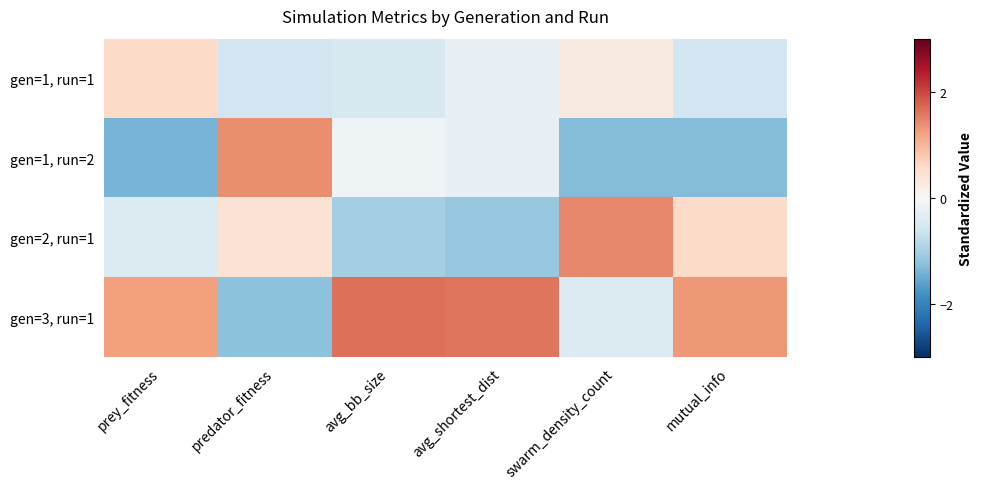

Count the number of categories in the chart.

6